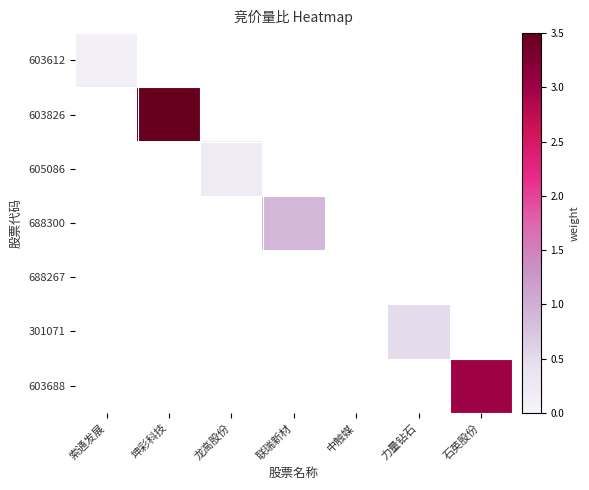

Reading left to right, what are all the values shown in this chart?

603612: 索通发展=0.1	坤彩科技=0.0	龙高股份=0.0	联瑞新材=0.0	中触媒=0.0	力量钻石=0.0	石英股份=0.0
603826: 索通发展=0.0	坤彩科技=3.5	龙高股份=0.0	联瑞新材=0.0	中触媒=0.0	力量钻石=0.0	石英股份=0.0
605086: 索通发展=0.0	坤彩科技=0.0	龙高股份=0.2	联瑞新材=0.0	中触媒=0.0	力量钻石=0.0	石英股份=0.0
688300: 索通发展=0.0	坤彩科技=0.0	龙高股份=0.0	联瑞新材=0.9	中触媒=0.0	力量钻石=0.0	石英股份=0.0
688267: 索通发展=0.0	坤彩科技=0.0	龙高股份=0.0	联瑞新材=0.0	中触媒=0.0	力量钻石=0.0	石英股份=0.0
301071: 索通发展=0.0	坤彩科技=0.0	龙高股份=0.0	联瑞新材=0.0	中触媒=0.0	力量钻石=0.5	石英股份=0.0
603688: 索通发展=0.0	坤彩科技=0.0	龙高股份=0.0	联瑞新材=0.0	中触媒=0.0	力量钻石=0.0	石英股份=3.0